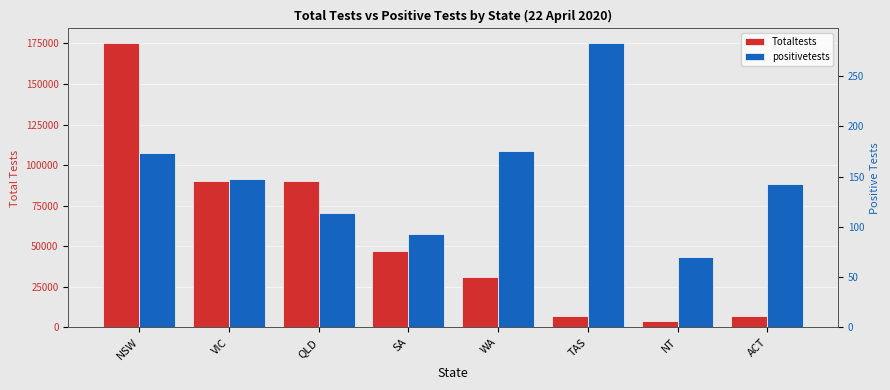

Which series has the largest range (max minus min)?

Totaltests